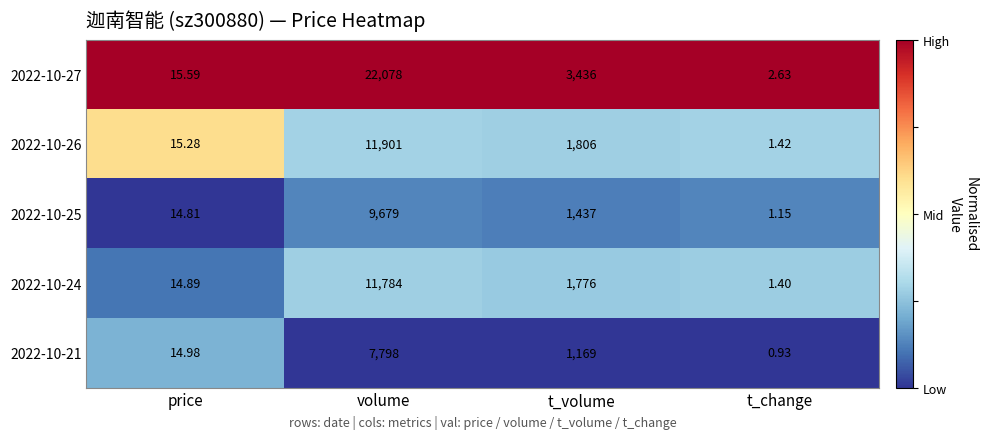

Rank the categories by 2022-10-25 value from lowest to highest.

t_change, price, t_volume, volume